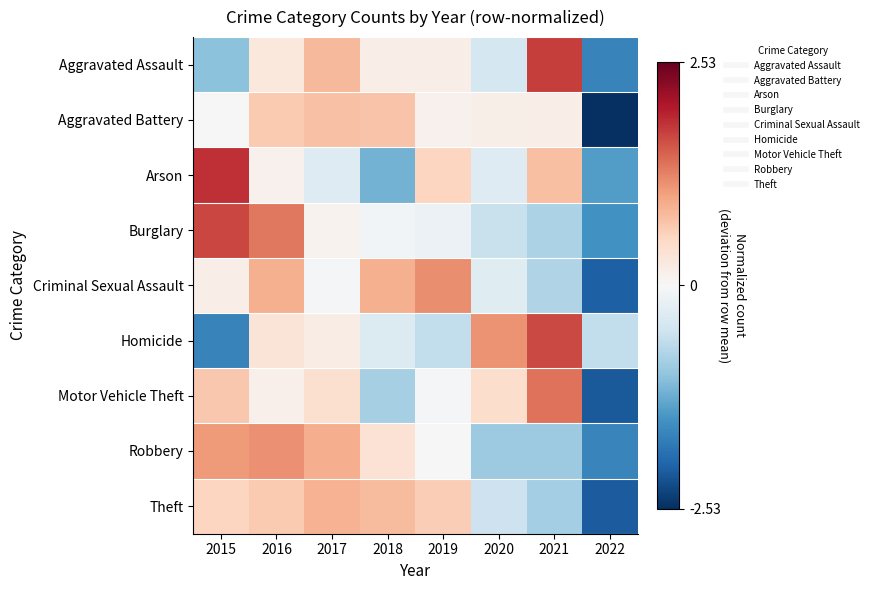

Reading left to right, extract all data points from this chart.

Aggravated Assault: 2015=-1.0	2016=0.3	2017=0.8	2018=0.2	2019=0.2	2020=-0.4	2021=1.8	2022=-1.7
Aggravated Battery: 2015=-0.0	2016=0.7	2017=0.7	2018=0.7	2019=0.1	2020=0.1	2021=0.2	2022=-2.5
Arson: 2015=1.9	2016=0.1	2017=-0.3	2018=-1.2	2019=0.5	2020=-0.3	2021=0.8	2022=-1.4
Burglary: 2015=1.7	2016=1.3	2017=0.1	2018=-0.1	2019=-0.1	2020=-0.6	2021=-0.8	2022=-1.5
Criminal Sexual Assault: 2015=0.2	2016=0.9	2017=-0.0	2018=0.9	2019=1.2	2020=-0.3	2021=-0.8	2022=-2.1
Homicide: 2015=-1.7	2016=0.3	2017=0.2	2018=-0.4	2019=-0.6	2020=1.1	2021=1.7	2022=-0.6
Motor Vehicle Theft: 2015=0.7	2016=0.1	2017=0.4	2018=-0.8	2019=-0.1	2020=0.4	2021=1.4	2022=-2.1
Robbery: 2015=1.1	2016=1.2	2017=0.9	2018=0.4	2019=-0.0	2020=-0.9	2021=-0.9	2022=-1.7
Theft: 2015=0.5	2016=0.7	2017=0.9	2018=0.8	2019=0.6	2020=-0.5	2021=-0.9	2022=-2.1